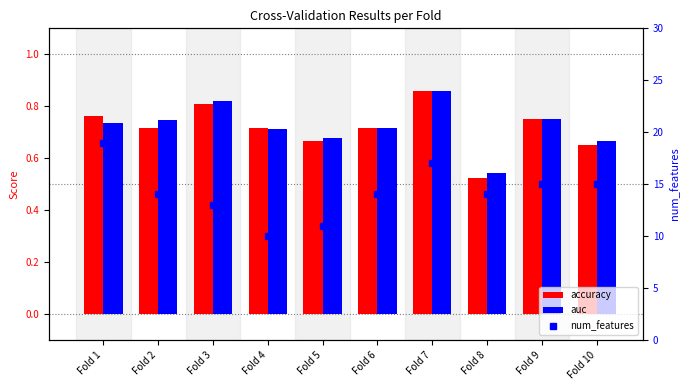

Which series has the widest spread of values?

num_features